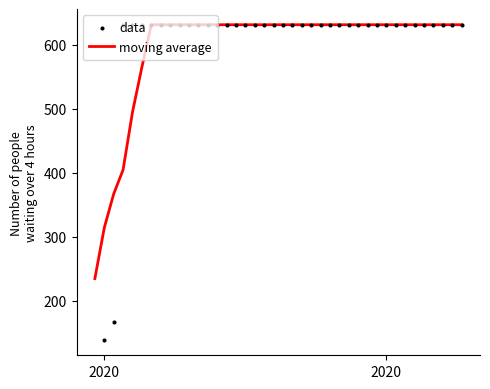

What are all the series names shown in the legend?

moving average, data